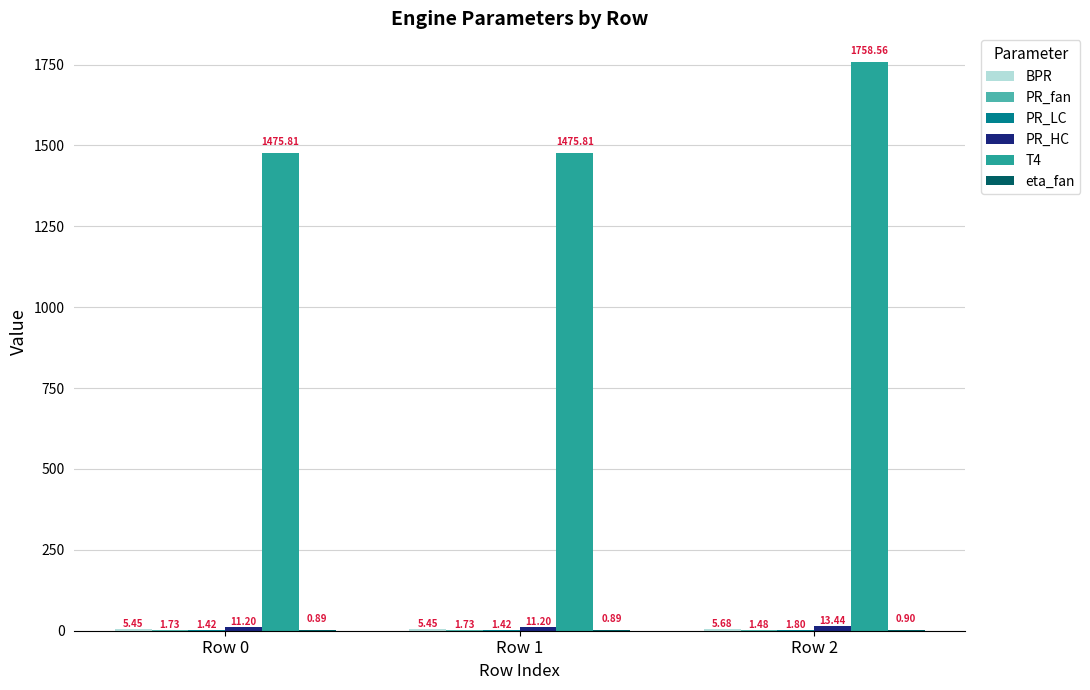

What is the sum of the T4 values at Row 2 and Row 0?

3234.4